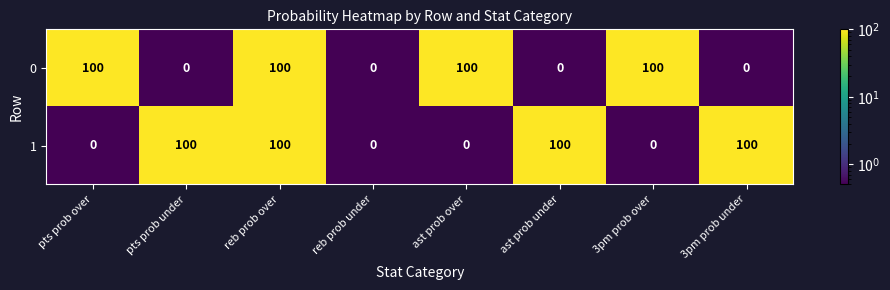

The value of 0 at pts prob under is -43. True or false?

False